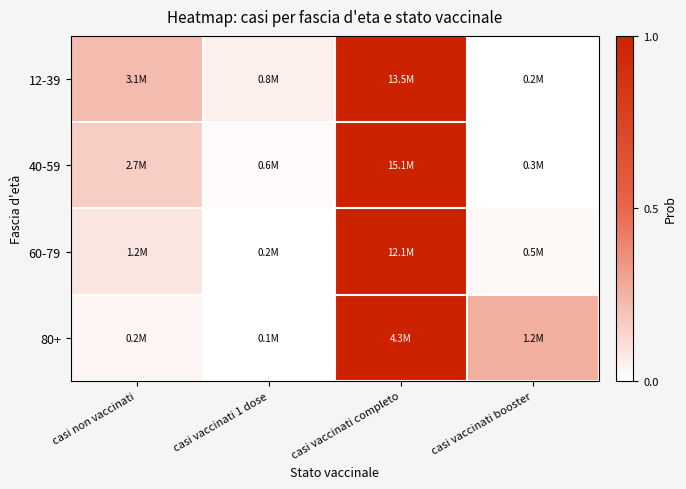

Reading right to left, transcribe all the data shown in this chart.

12-39: casi vaccinati booster=0.0	casi vaccinati completo=1.0	casi vaccinati 1 dose=0.1	casi non vaccinati=0.2
40-59: casi vaccinati booster=0.0	casi vaccinati completo=1.0	casi vaccinati 1 dose=0.0	casi non vaccinati=0.2
60-79: casi vaccinati booster=0.0	casi vaccinati completo=1.0	casi vaccinati 1 dose=0.0	casi non vaccinati=0.1
80+: casi vaccinati booster=0.3	casi vaccinati completo=1.0	casi vaccinati 1 dose=0.0	casi non vaccinati=0.0